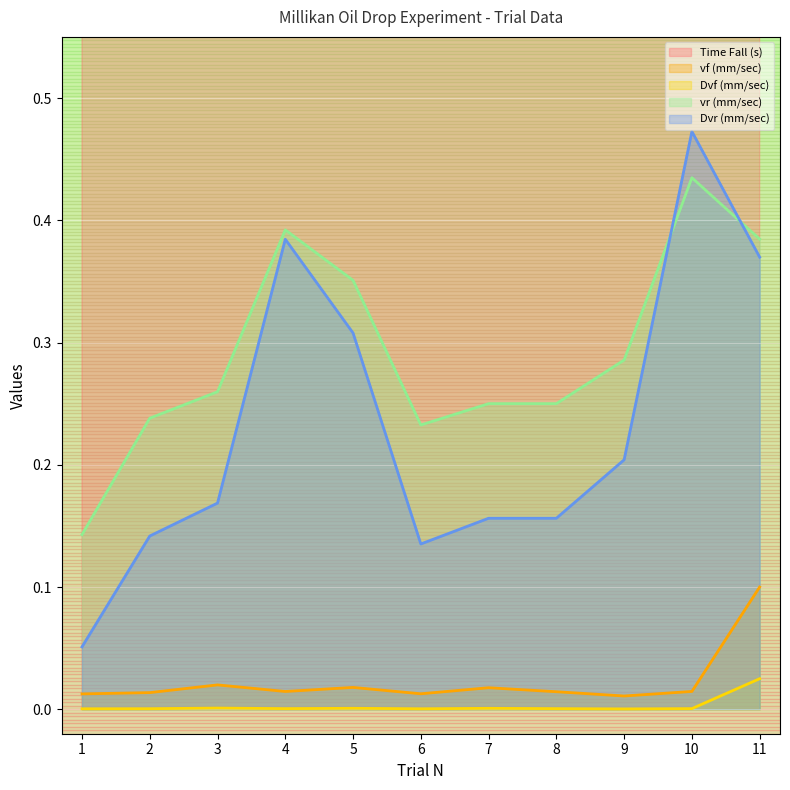

Reading left to right, what are all the values shown in this chart?

Time Fall (s): 1=15.9	2=14.7	3=10.0	4=13.7	5=11.2	6=15.8	7=11.3	8=13.9	9=18.4	10=13.7	11=2.0
vf (mm/sec): 1=0.0	2=0.0	3=0.0	4=0.0	5=0.0	6=0.0	7=0.0	8=0.0	9=0.0	10=0.0	11=0.1
Dvf (mm/sec): 1=0.0	2=0.0	3=0.0	4=0.0	5=0.0	6=0.0	7=0.0	8=0.0	9=0.0	10=0.0	11=0.0
vr (mm/sec): 1=0.1	2=0.2	3=0.3	4=0.4	5=0.4	6=0.2	7=0.2	8=0.2	9=0.3	10=0.4	11=0.4
Dvr (mm/sec): 1=0.1	2=0.1	3=0.2	4=0.4	5=0.3	6=0.1	7=0.2	8=0.2	9=0.2	10=0.5	11=0.4